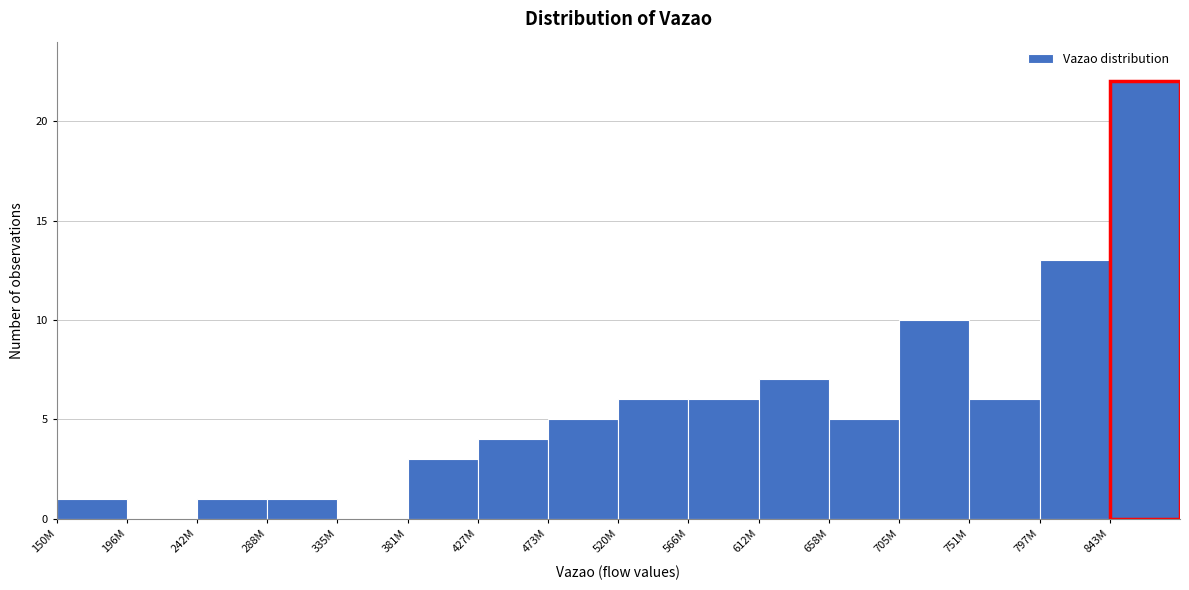

Reading right to left, list all the values displayed in this chart.

843M=22	797M=13	751M=6	705M=10	658M=5	612M=7	566M=6	520M=6	473M=5	427M=4	381M=3	335M=0	288M=1	242M=1	196M=0	150M=1